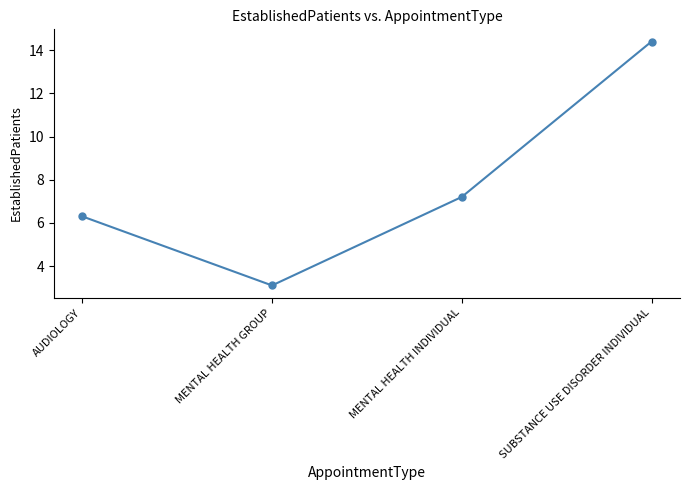

What is the sum of the values at MENTAL HEALTH INDIVIDUAL and SUBSTANCE USE DISORDER INDIVIDUAL?

21.6